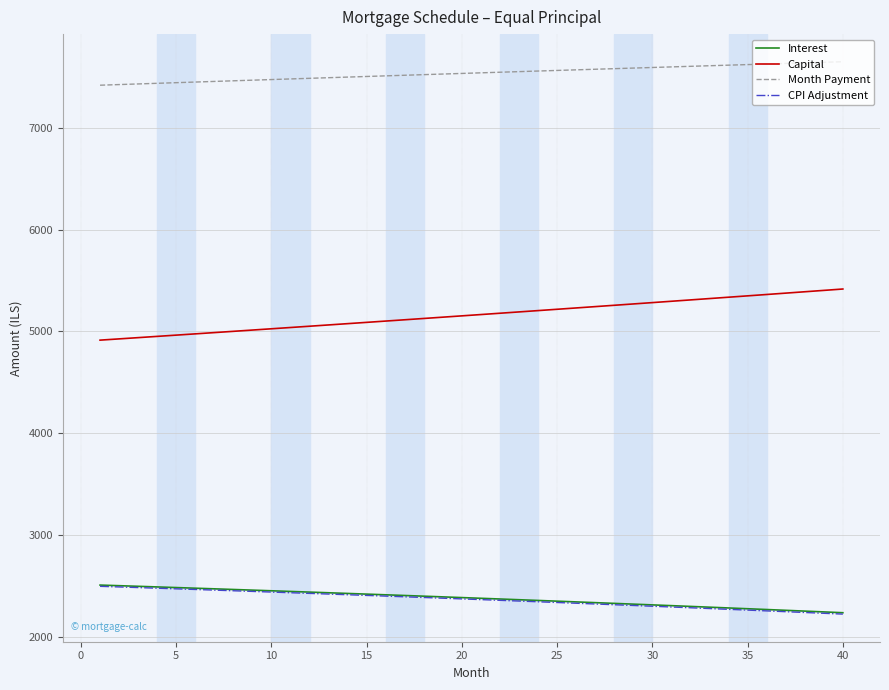

Which series has the largest total across all categories?

Month Payment